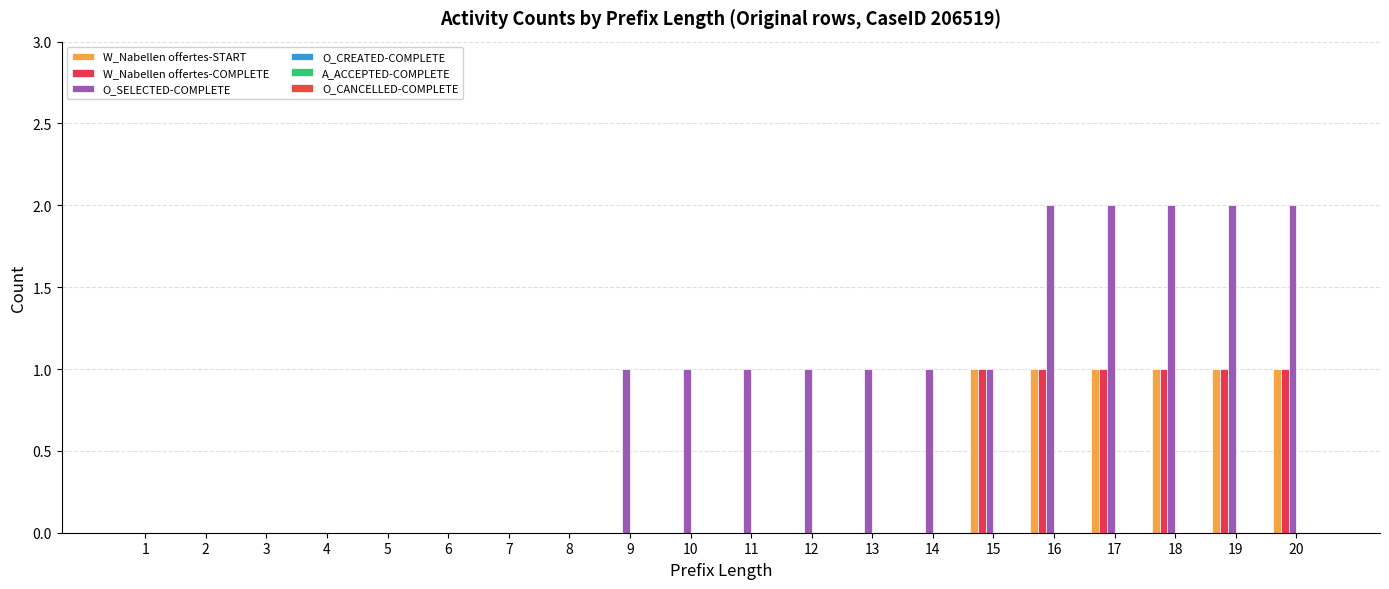

How many distinct data groups are displayed?

3